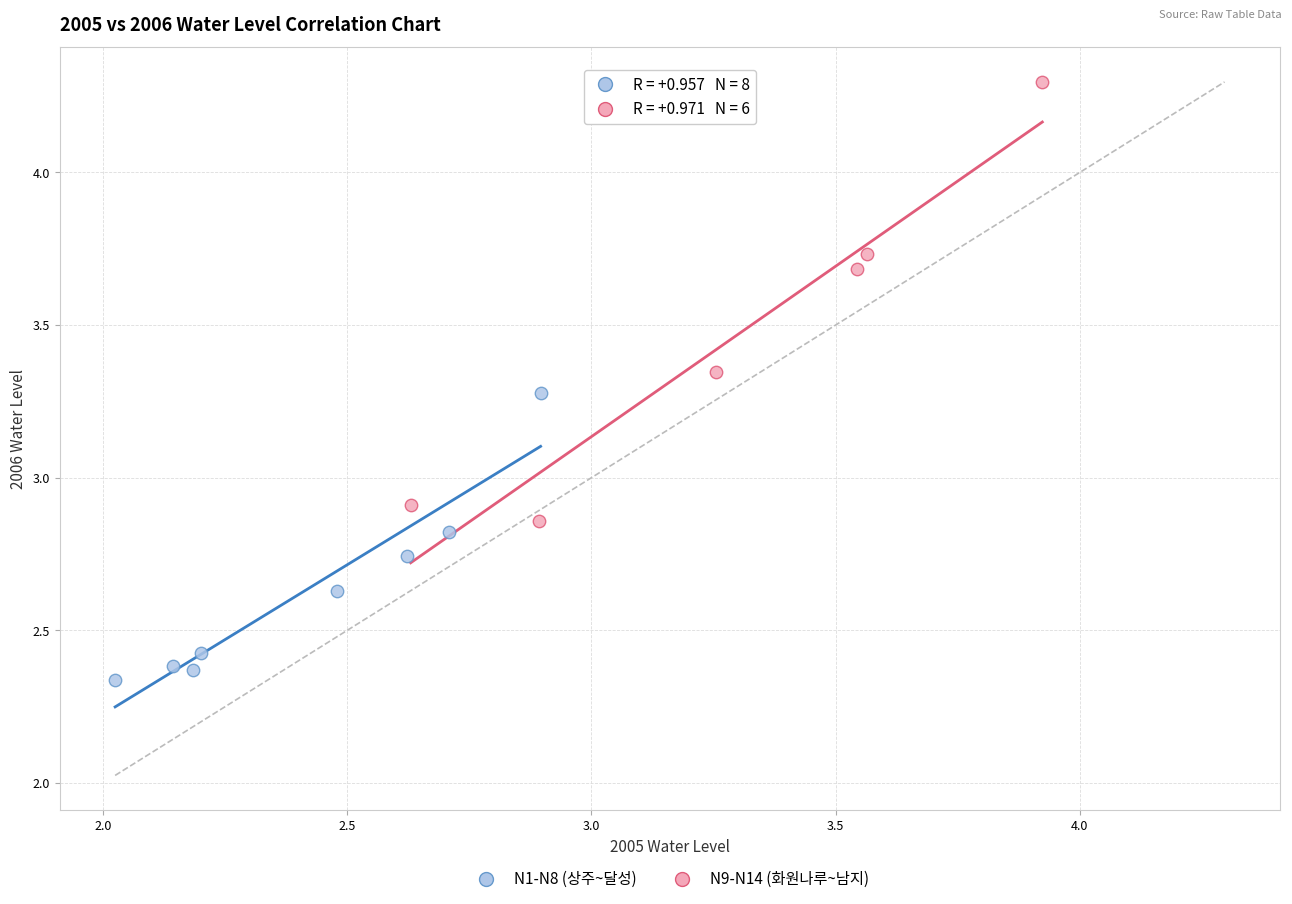

Which series has the widest spread of Y values?

N9-N14 (화원나루~남지)